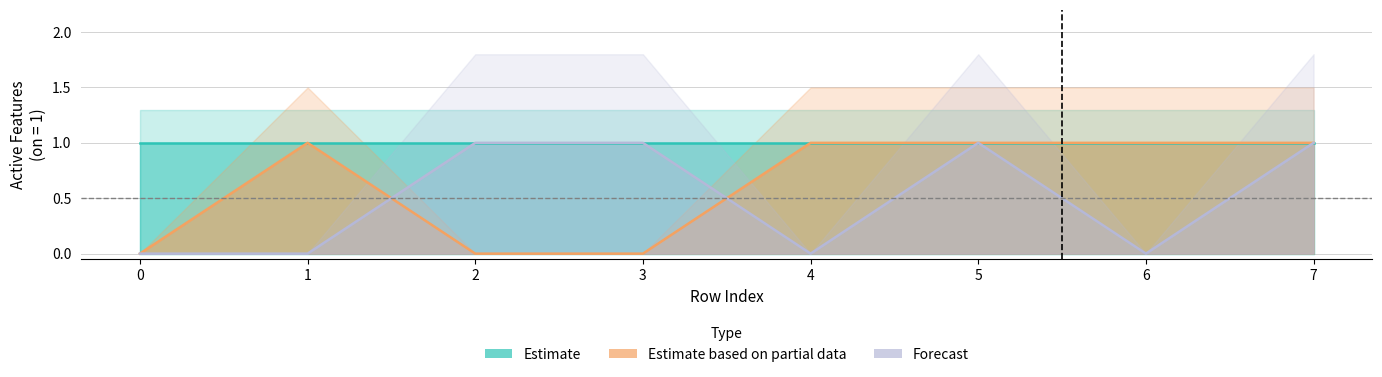

Between which two adjacent categories do Forecast and Estimate based on partial data first intersect?

1 and 2